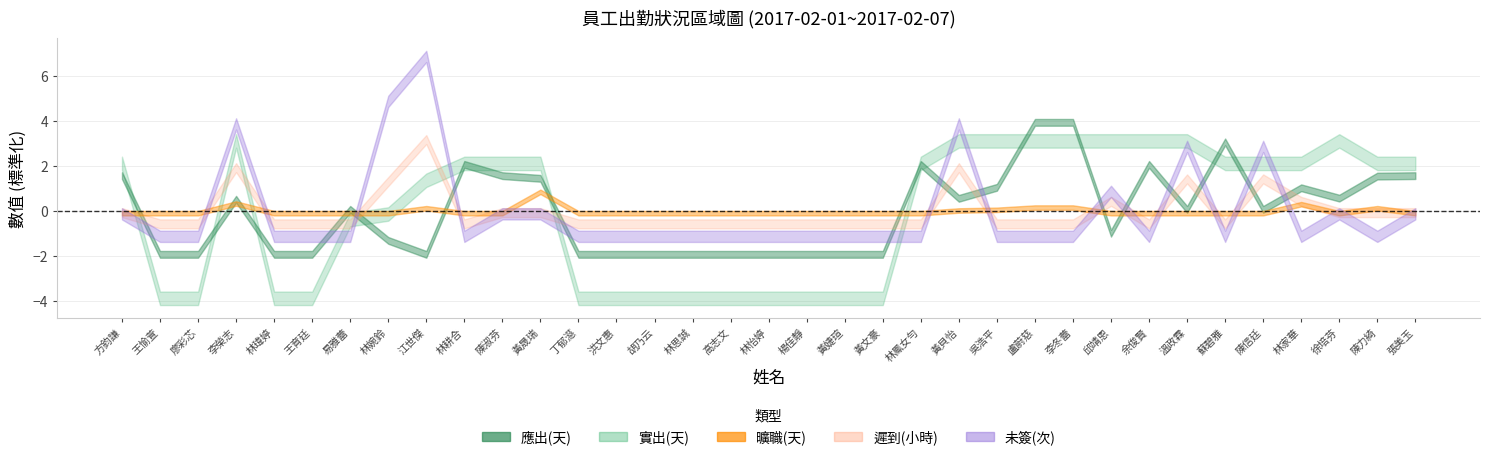

What is the difference between the highest and lowest values at 林婉鈴?

6.0